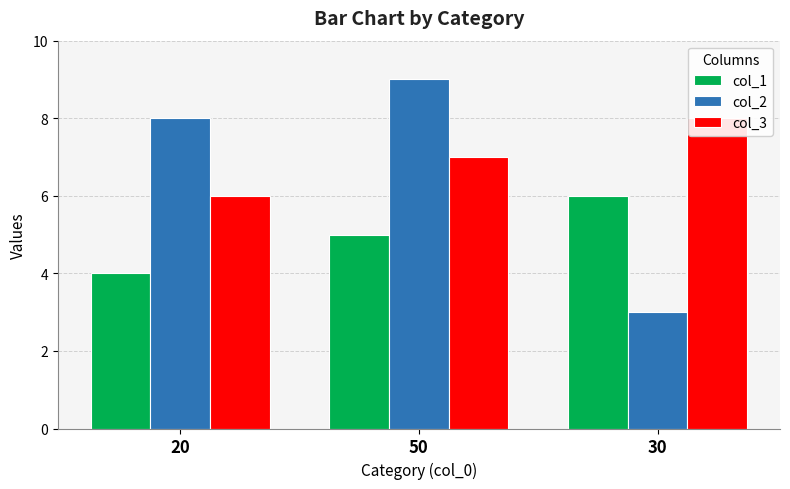

What is the difference between the maximum and minimum values in the col_3 series?

2